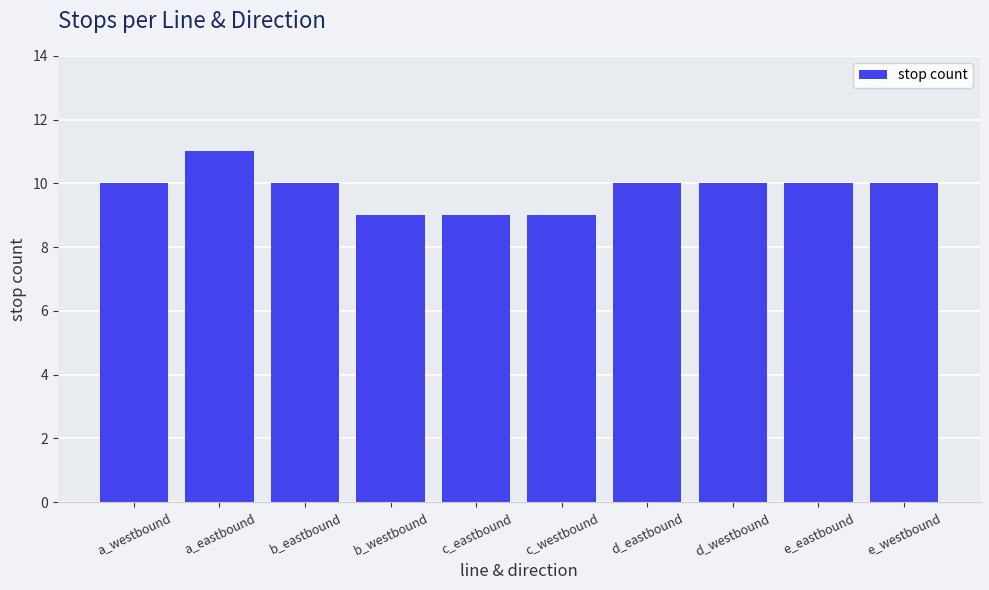

What is the change in value from b_westbound to d_westbound?

+1